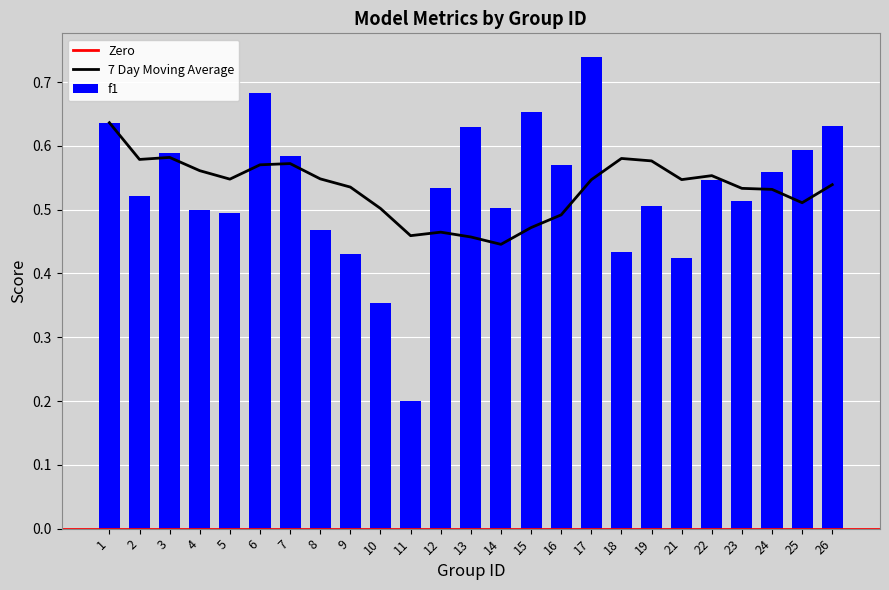

The value of 7 Day Moving Average at 7 is 1.0. True or false?

False